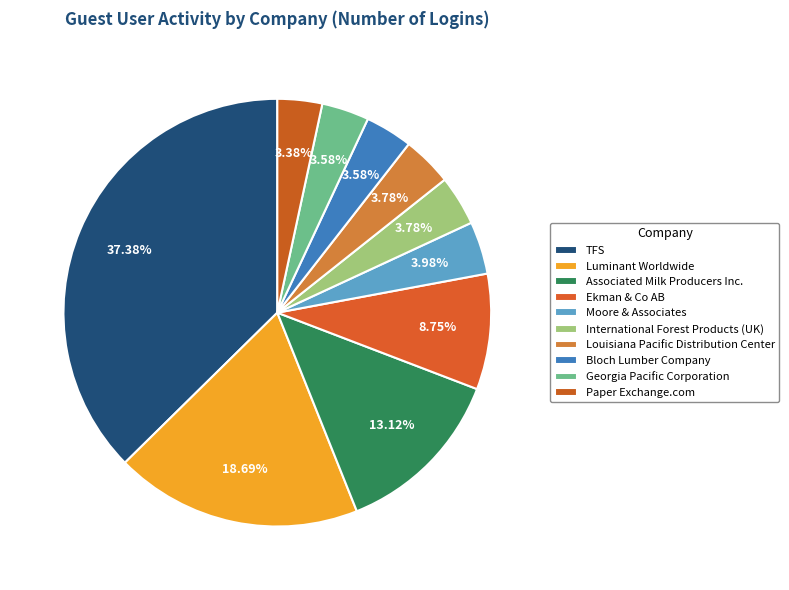

What percentage is the Associated Milk Producers Inc. slice, to the nearest percent?

13%